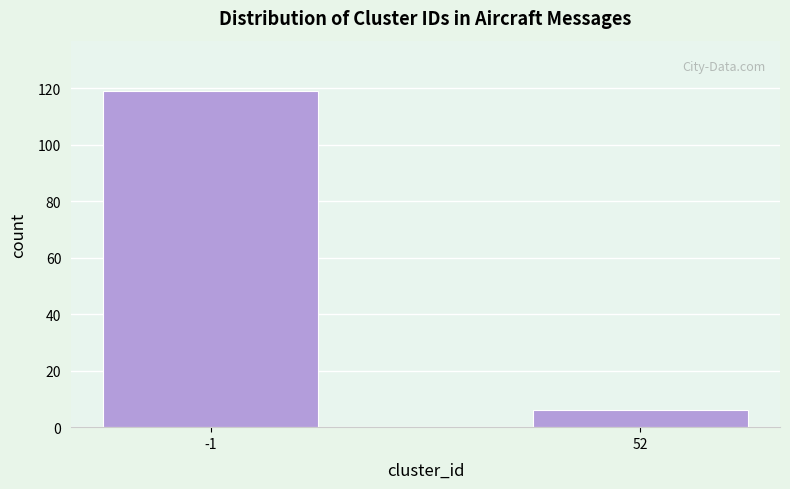

Reading right to left, what are all the values shown in this chart?

6	119